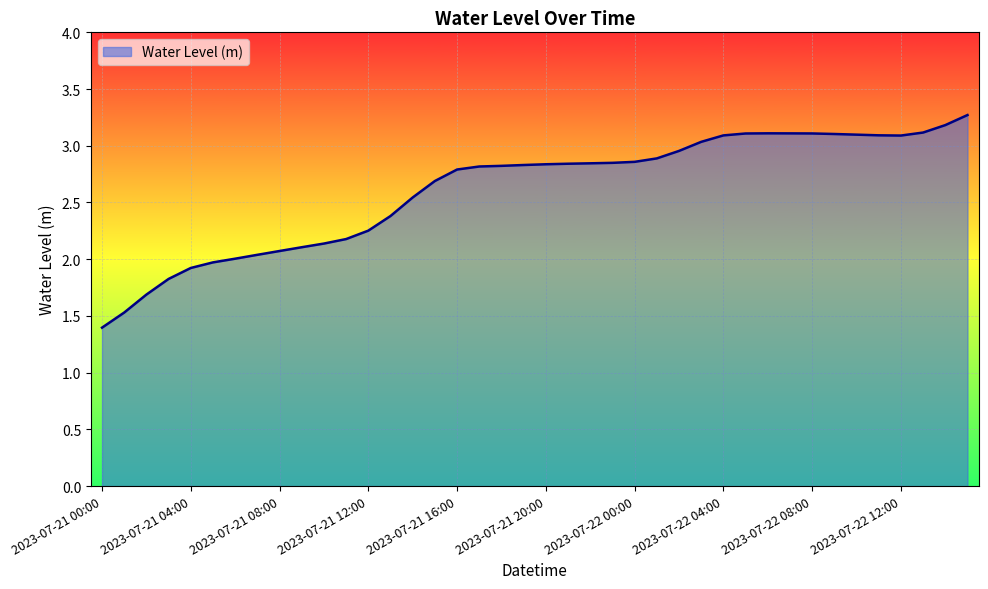

What is the maximum value shown in the chart?

3.3